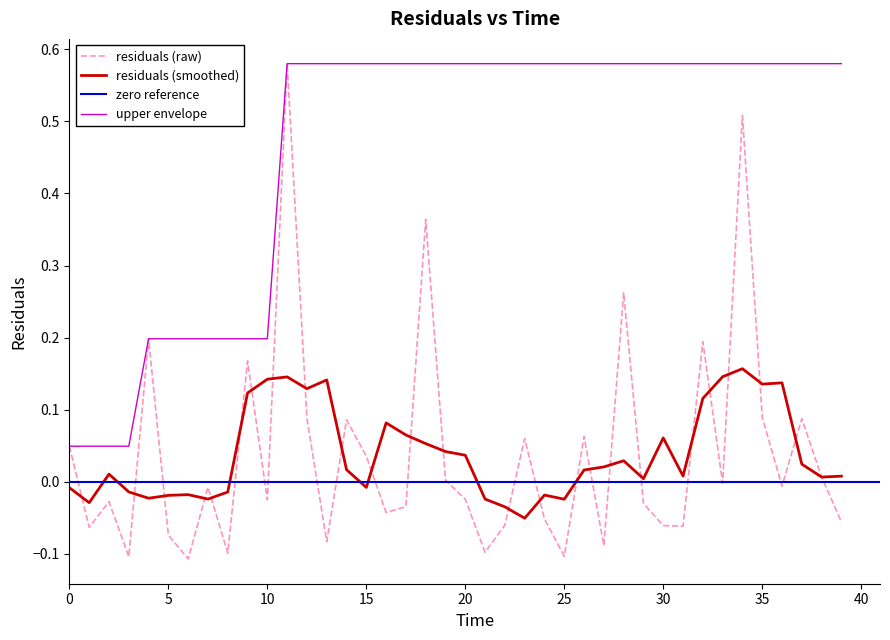

Is it true that the value at 12.0 is 0.1?

True